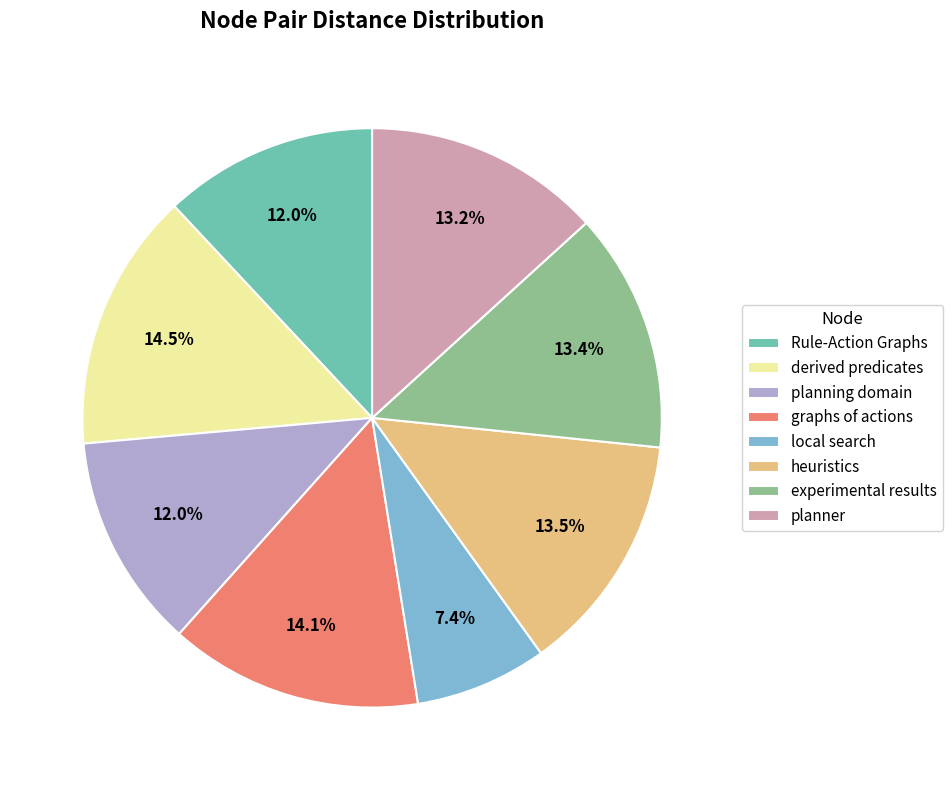

How much of the chart is everything except experimental results?

86.6%